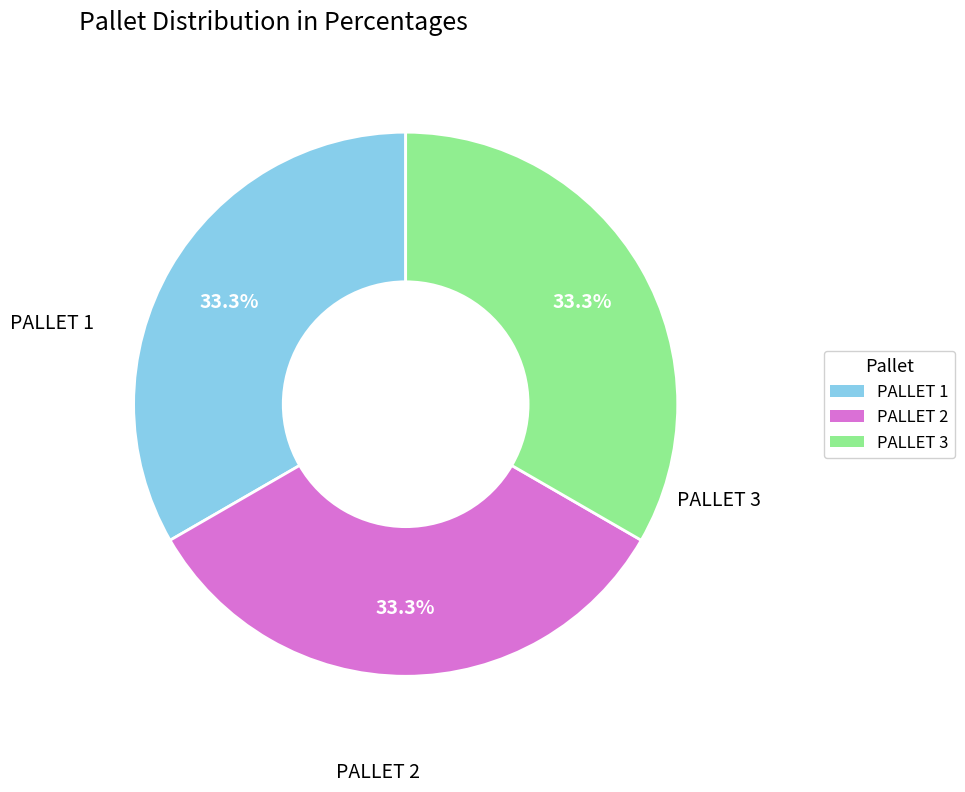

Approximately how many times larger is the value at PALLET 2 compared to PALLET 3?

1.0